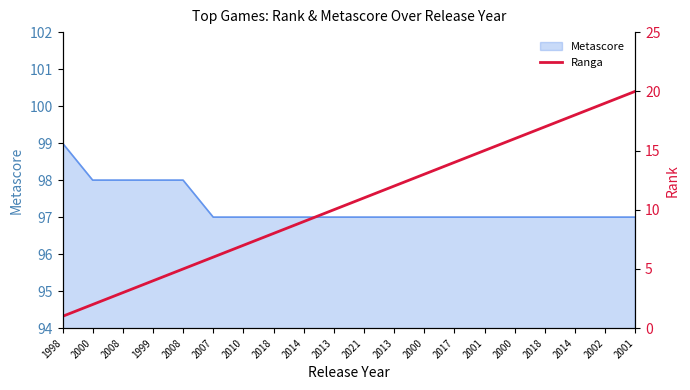

What is the greatest value displayed?

20